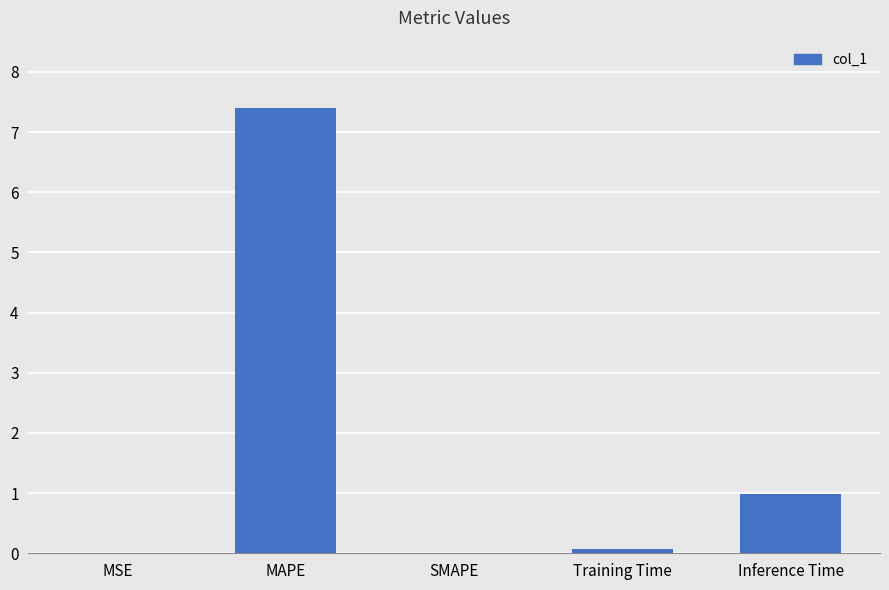

What is the greatest value displayed?

7.4